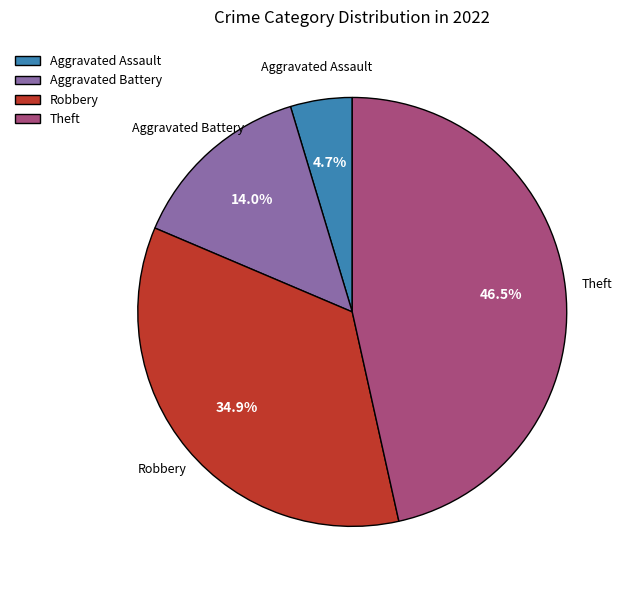

How many segments does this pie chart have?

4